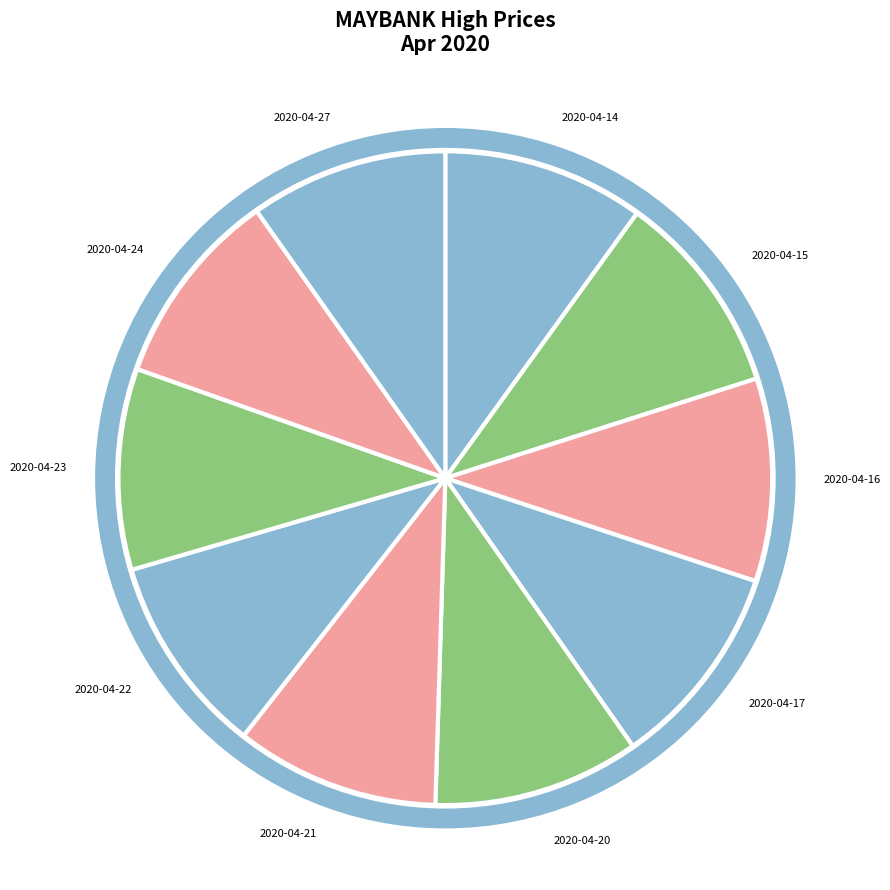

Is the sum of 2020-04-23 and 2020-04-21 greater than half?

No